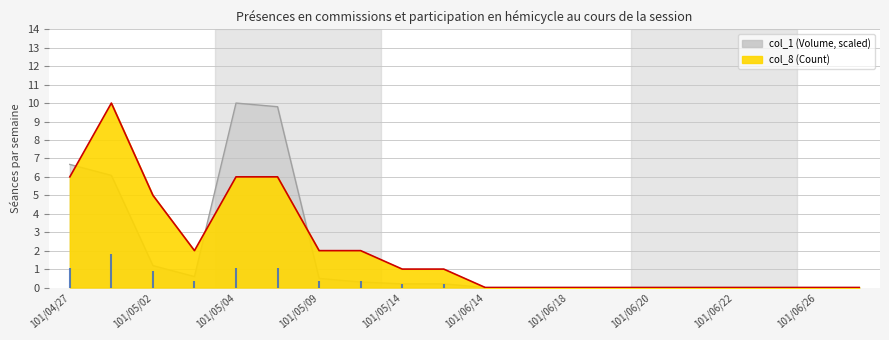

Rank the series by their maximum value, from highest to lowest.

col_1 (Volume), col_8 (Count)